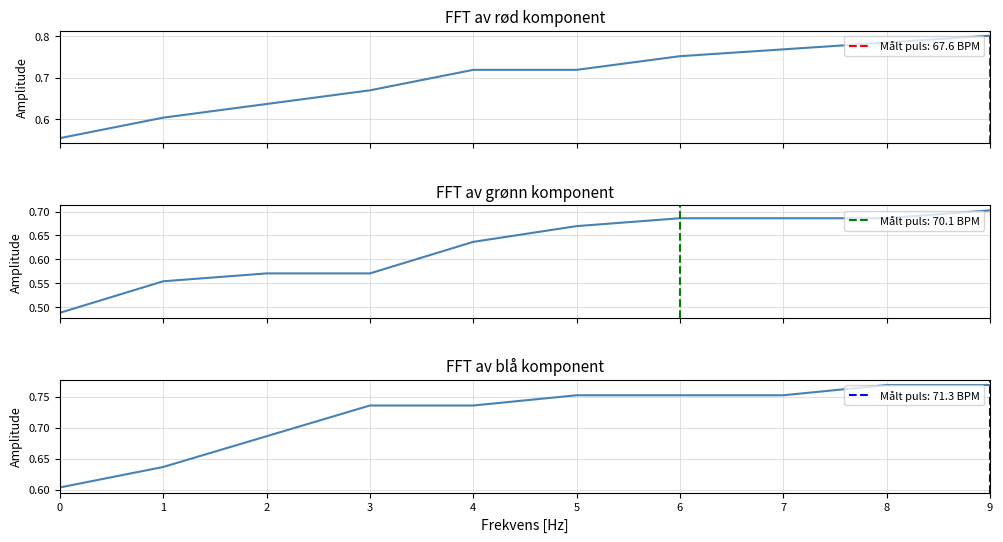

The value of col_2 at 4 is 0.6. True or false?

True